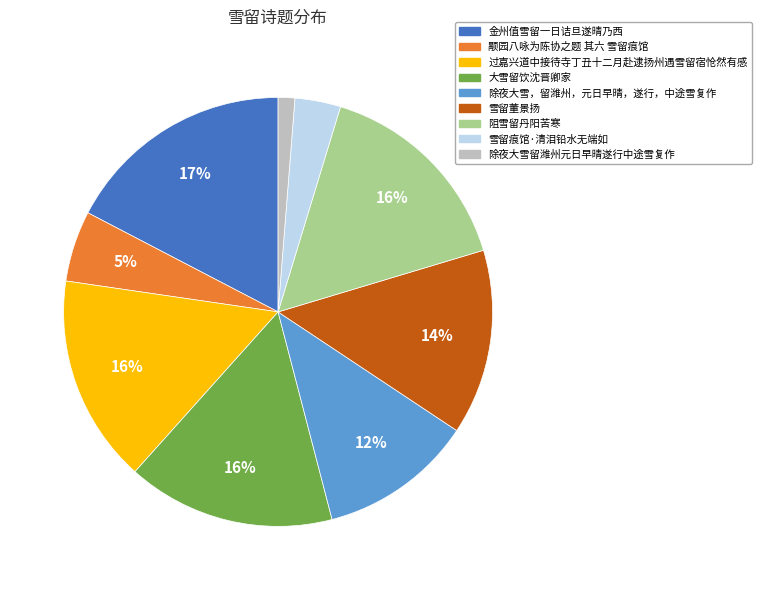

Is it true that 雪留董景扬 is 22% of the pie?

False